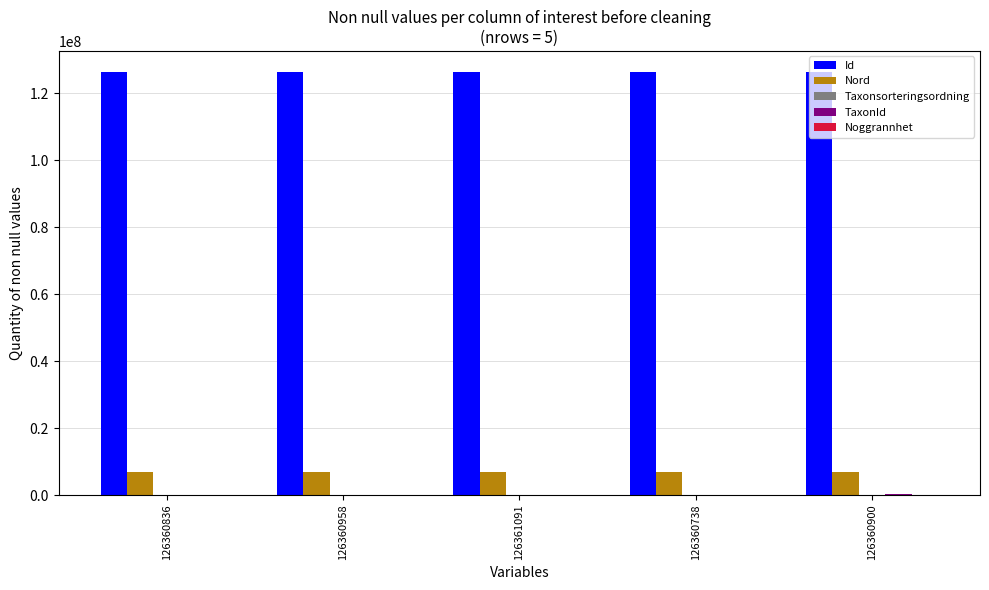

True or false: Nord has a value of 2248804 at 126360958.

False